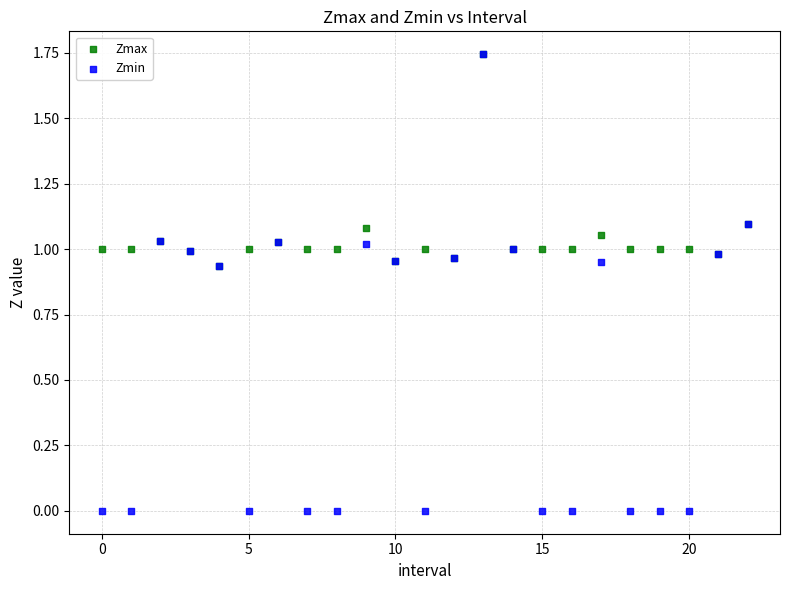

What are all the series names shown in the legend?

Zmax, Zmin